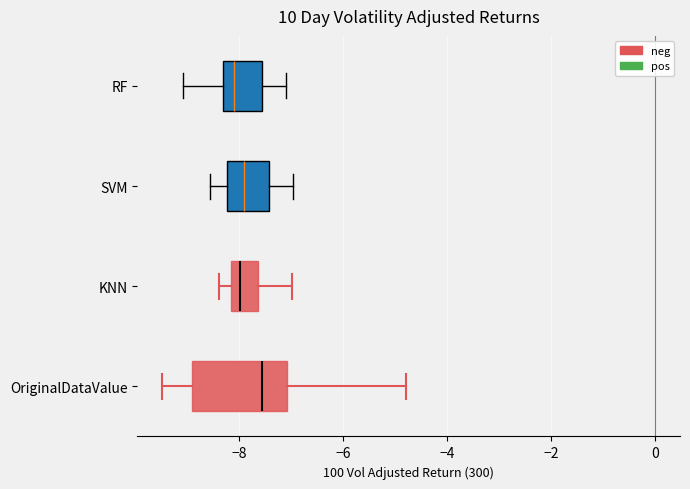

Where is the right edge of the box for OriginalDataValue on the x-axis? The values are not printed on the chart, so give them approximately, as read against the axis.

-7.0